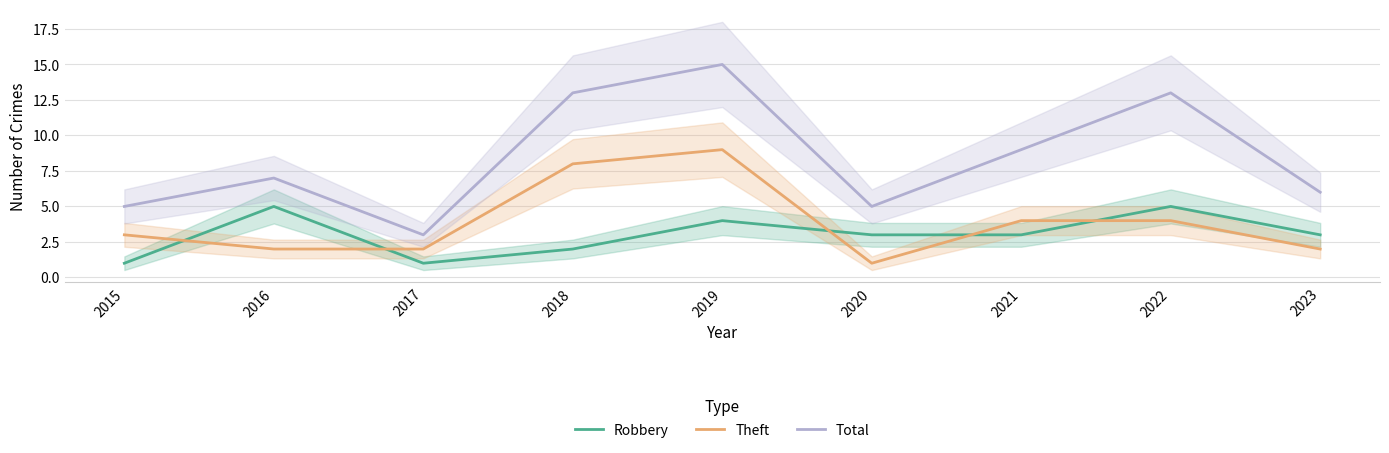

What is the approximate value of Robbery at 2015?

1